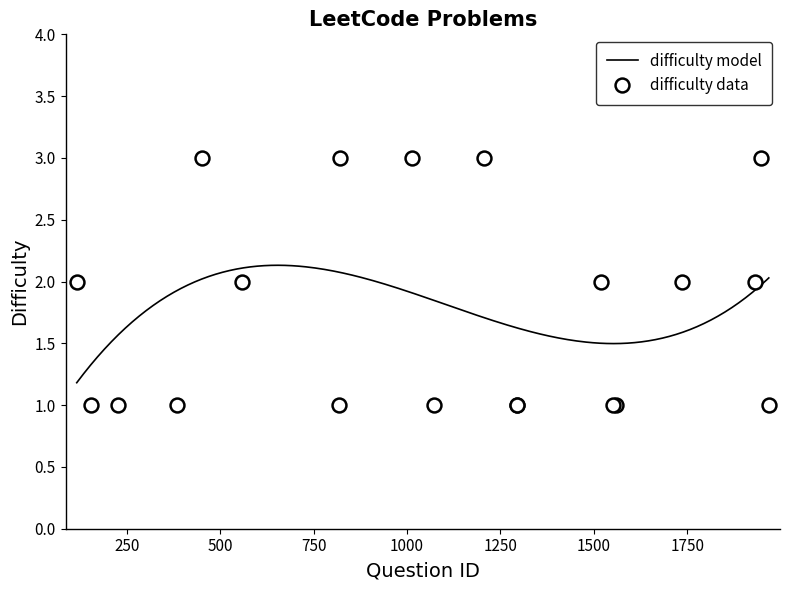

Count the values in the range 1 to 3.

20